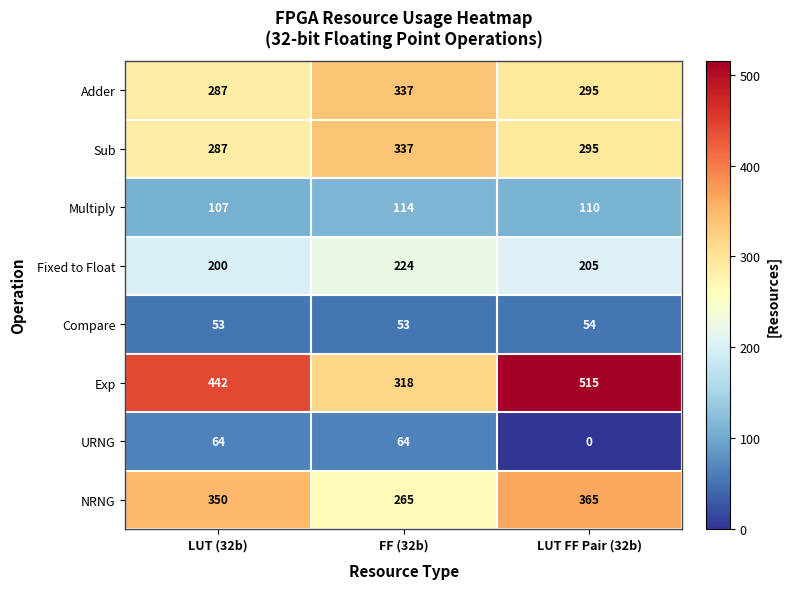

Where is Multiply nearest to the value 110?

LUT FF Pair (32b)